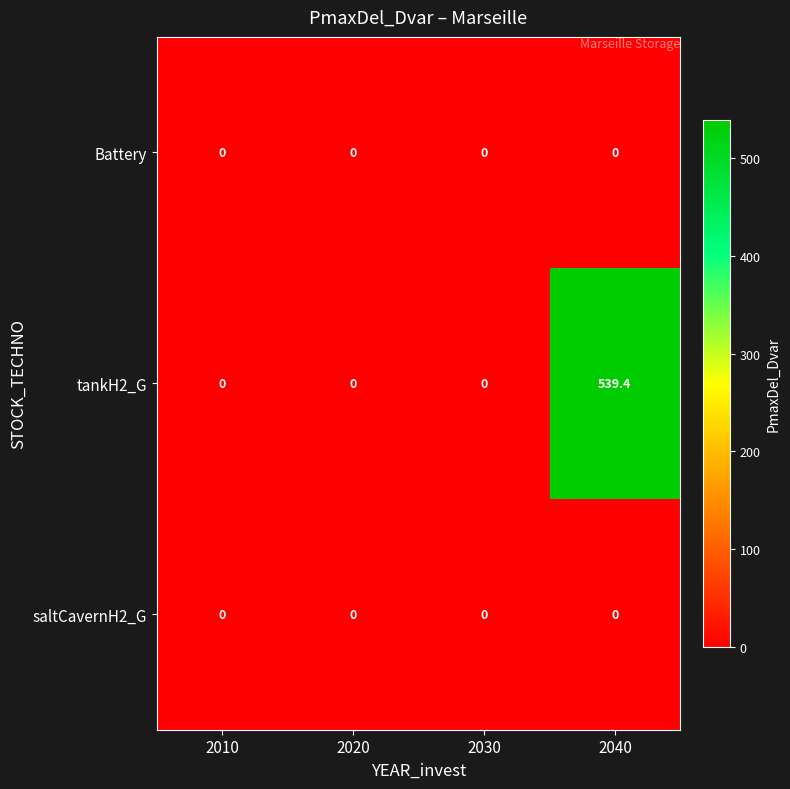

At how many categories does at least one series exceed 278?

1